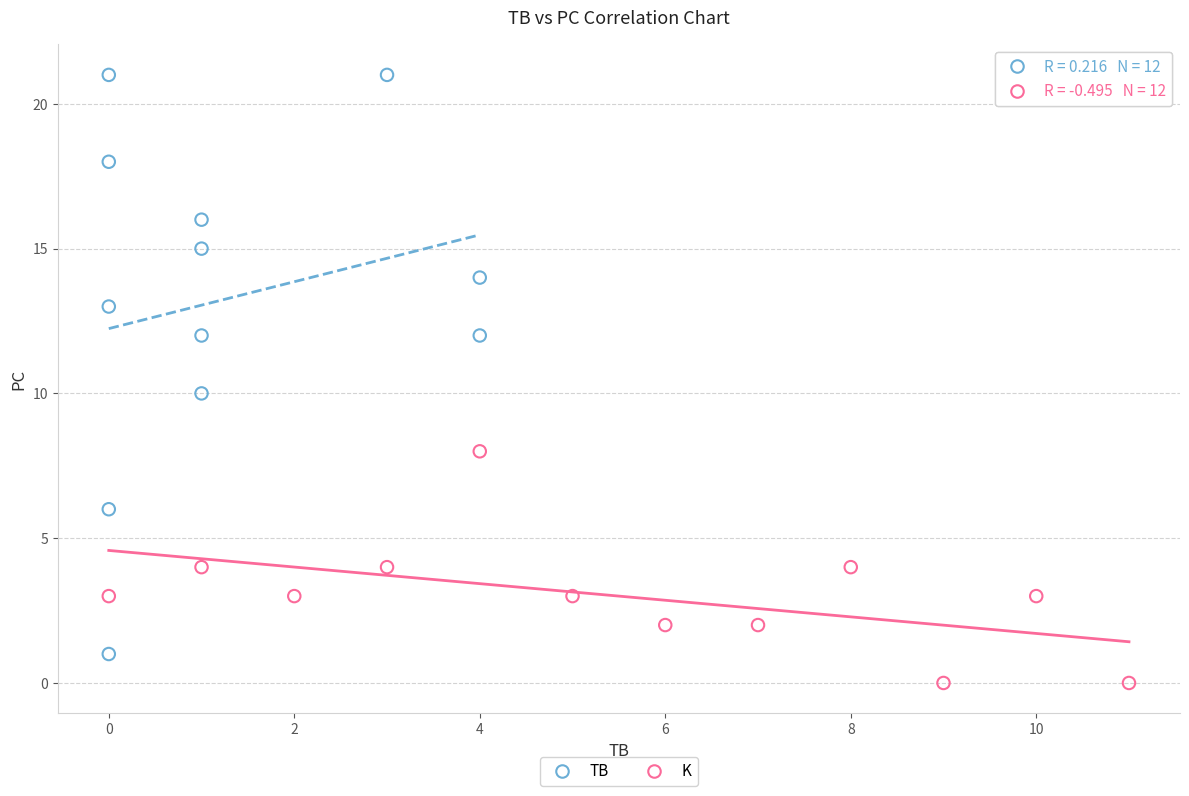

Which series reaches the maximum Y coordinate?

TB